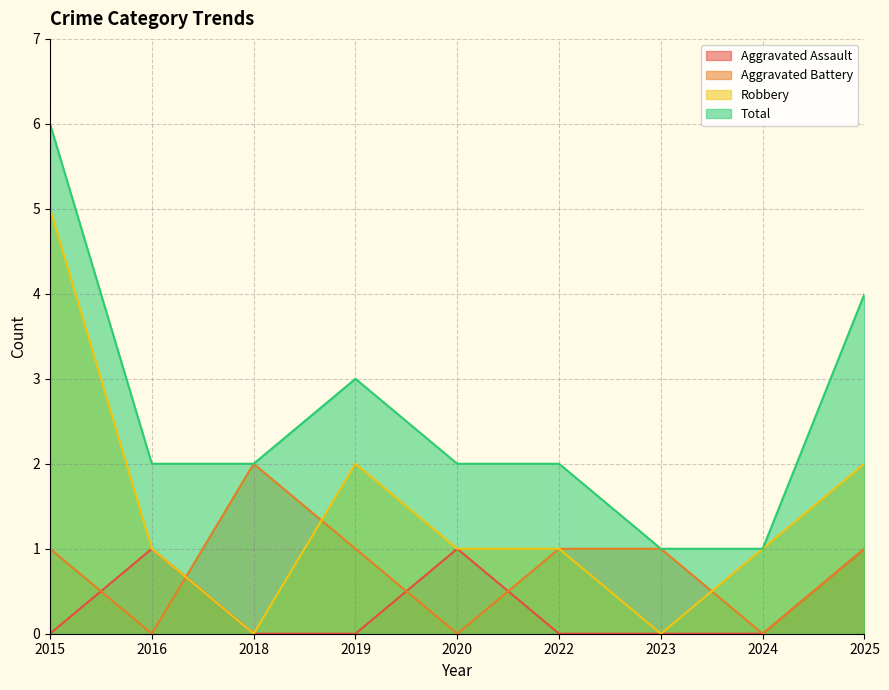

What are all the series names shown in the legend?

Aggravated Assault, Aggravated Battery, Robbery, Total